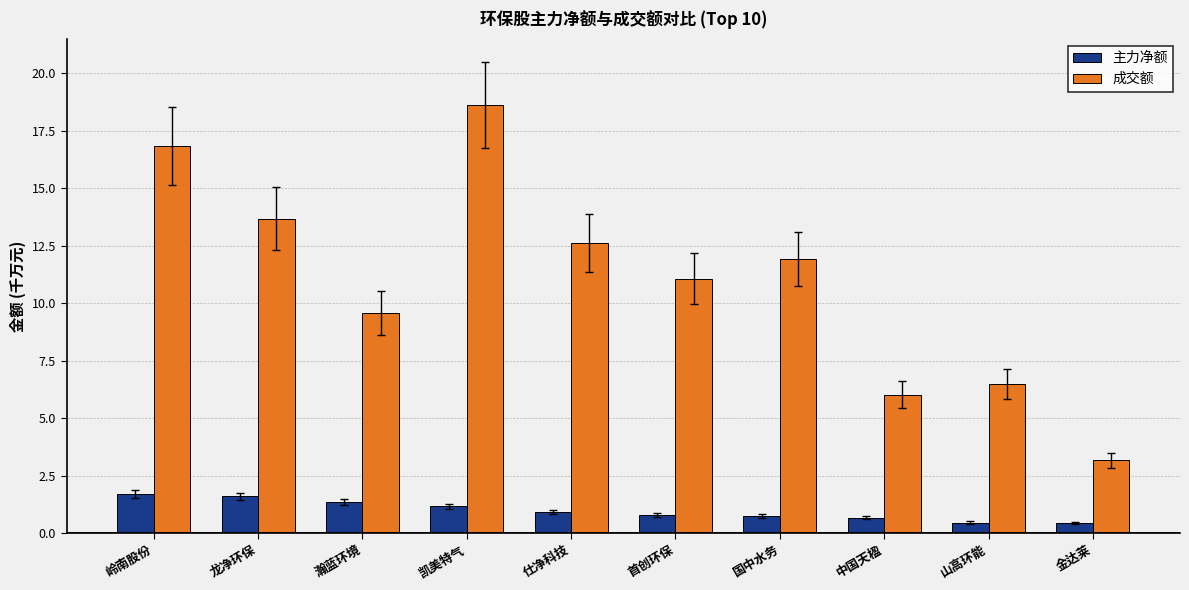

At 龙净环保, list the series in order from smallest to largest.

主力净额, 成交额